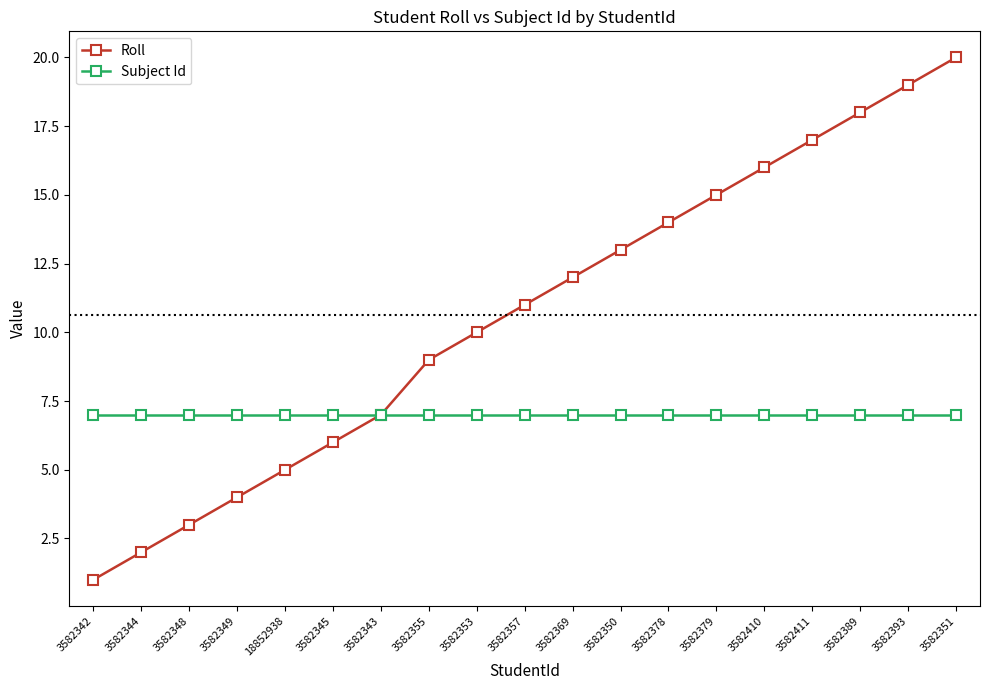

What is the label of the 14th point from the right?

3582345